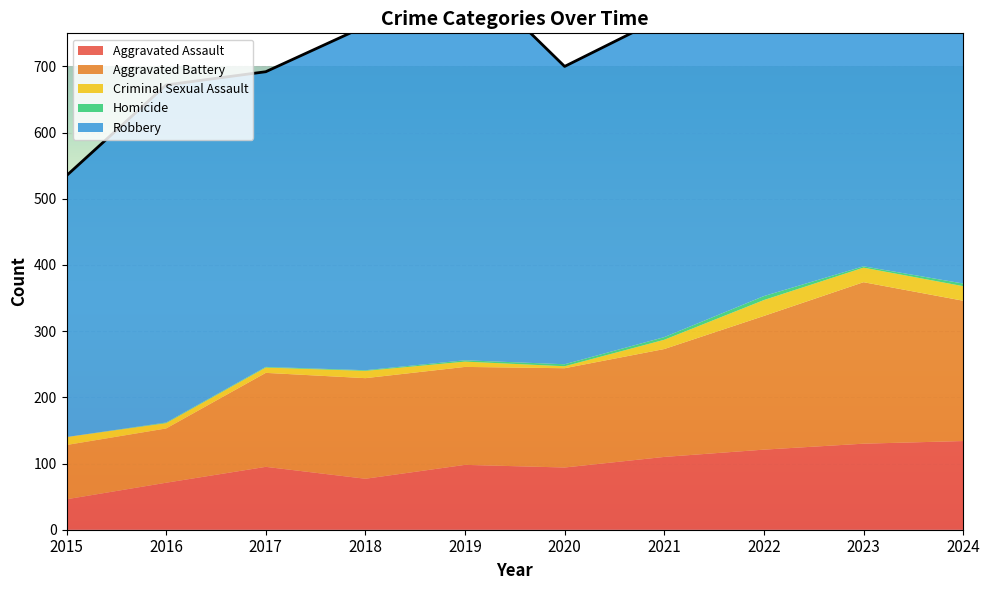

Does the chart display data point markers on the line(s)?

No